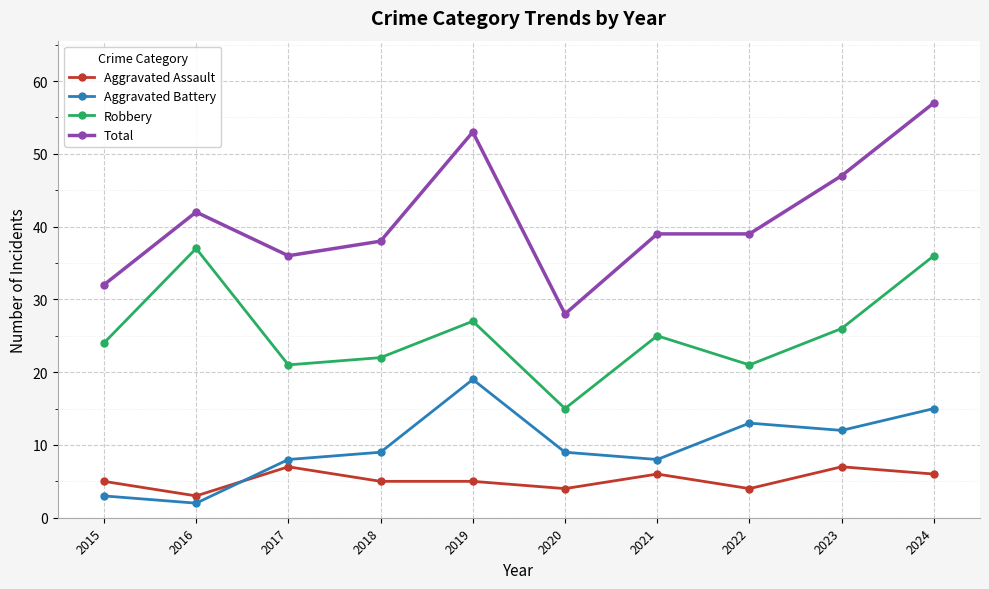

At which category is the sum across all series the highest?

2024